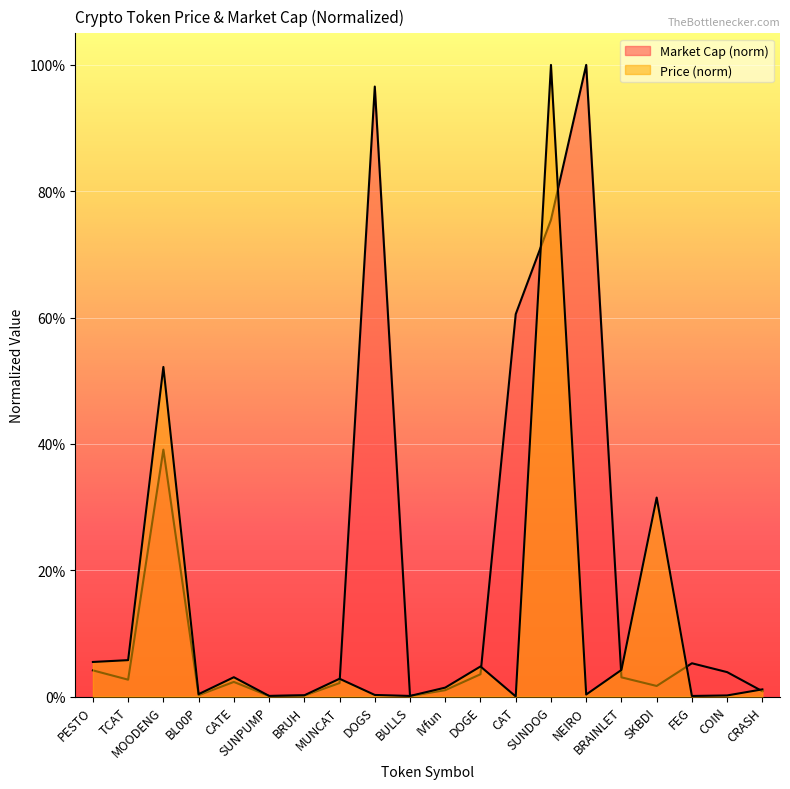

What is the total value across all series at SUNDOG?

1.8